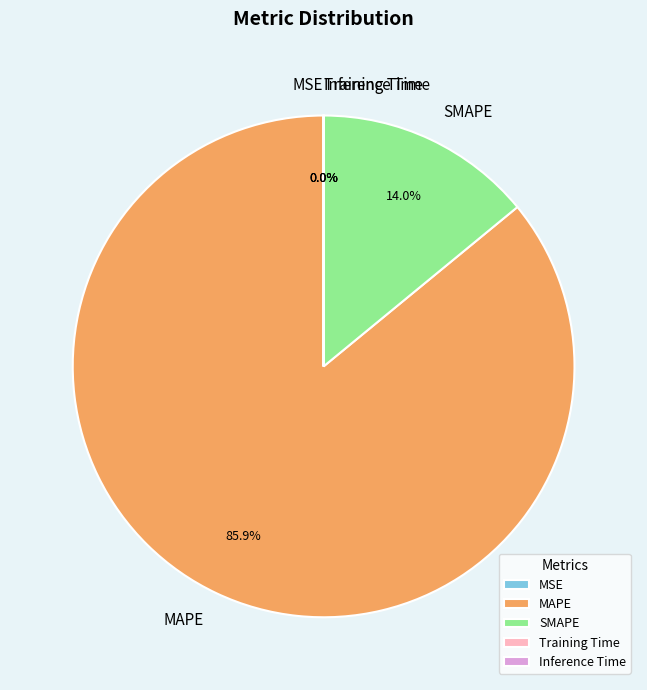

Which category accounts for the majority?

MAPE